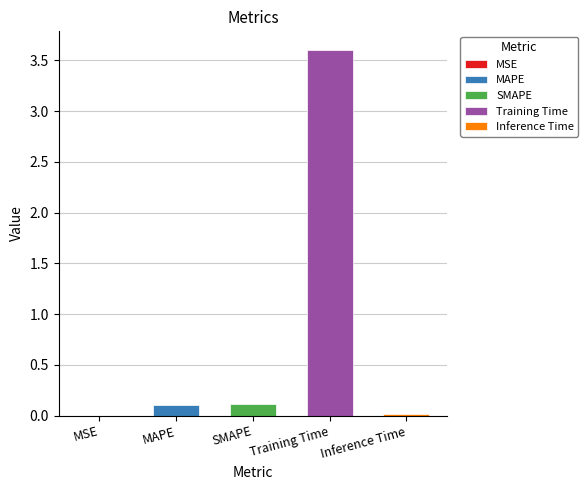

Which has a higher value, MAPE or SMAPE?

SMAPE